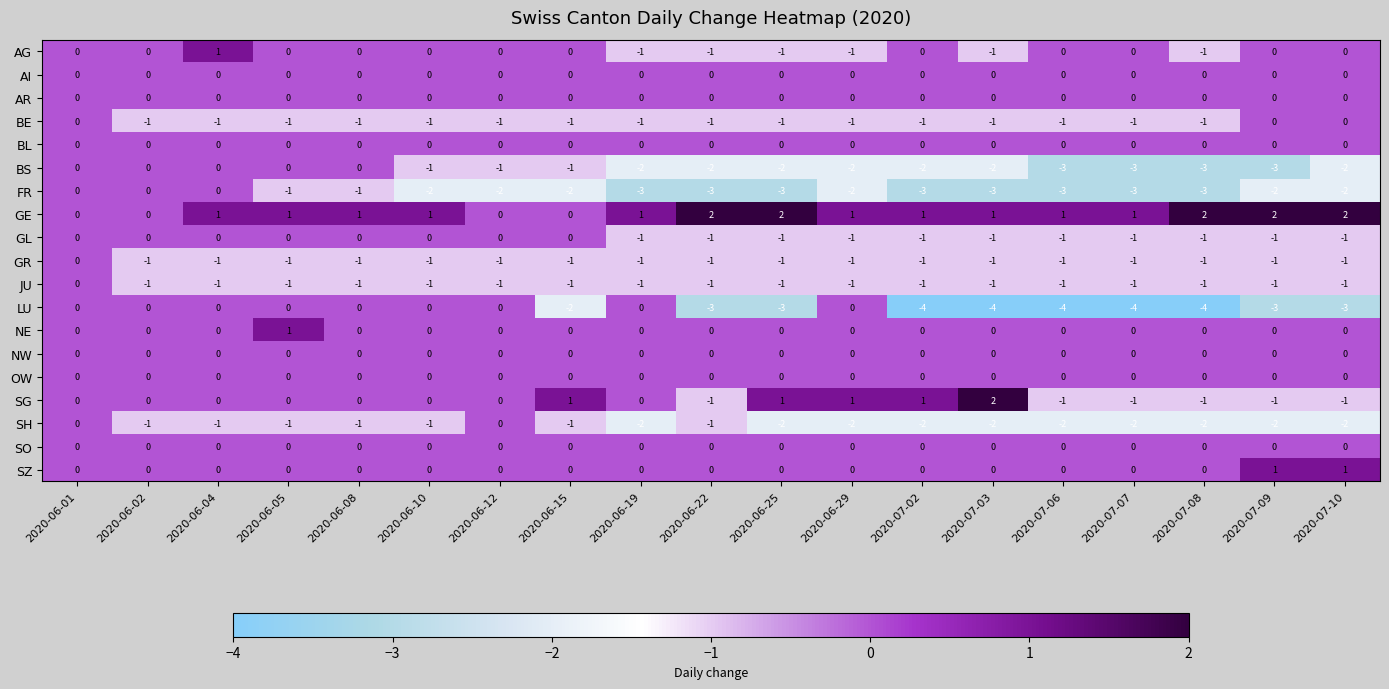

Is it true that SG equals 2 at 2020-06-25?

False